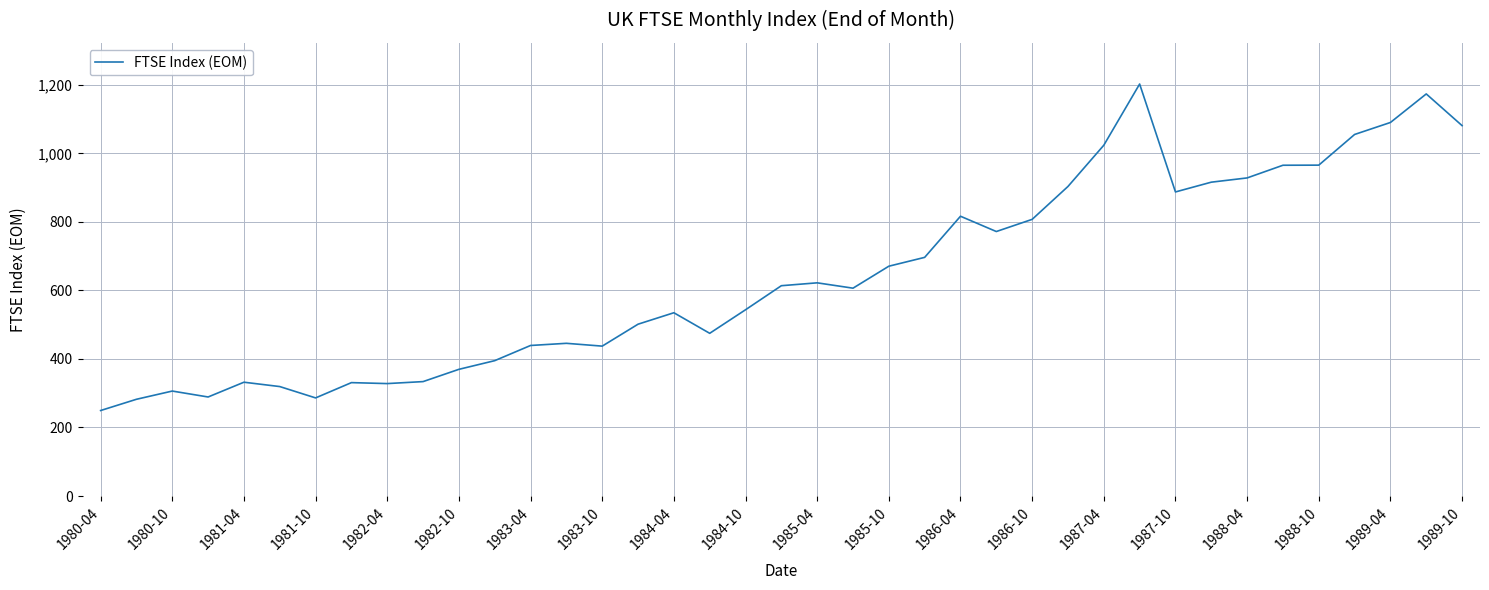

What is the difference between the maximum and minimum values?

952.7